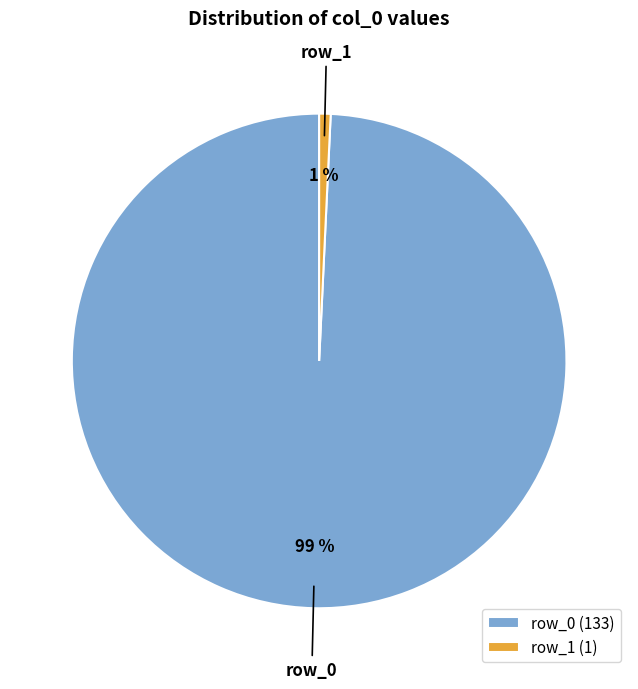

Which has a higher value, row_1 or row_0?

row_0